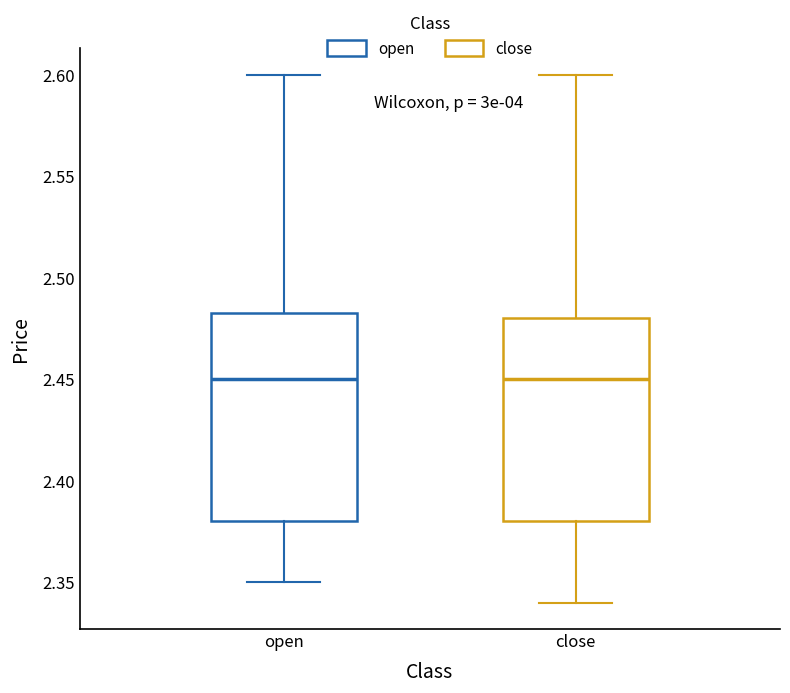

Where is the lower edge of the box for open on the y-axis? The values are not printed on the chart, so give them approximately, as read against the axis.

2.380